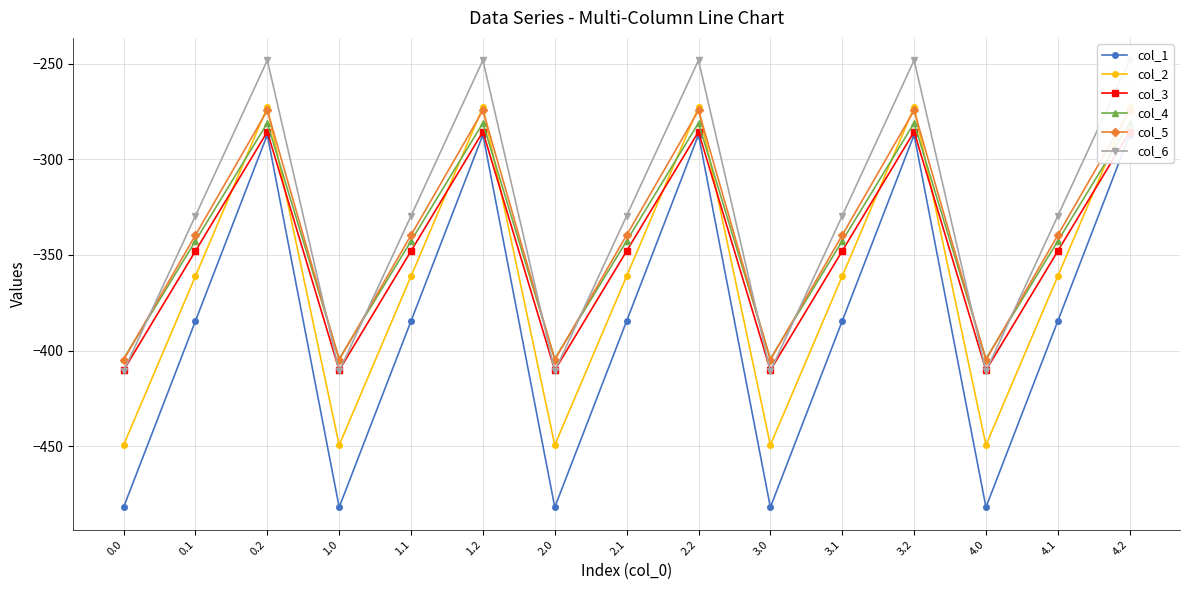

Count the number of categories in the chart.

15